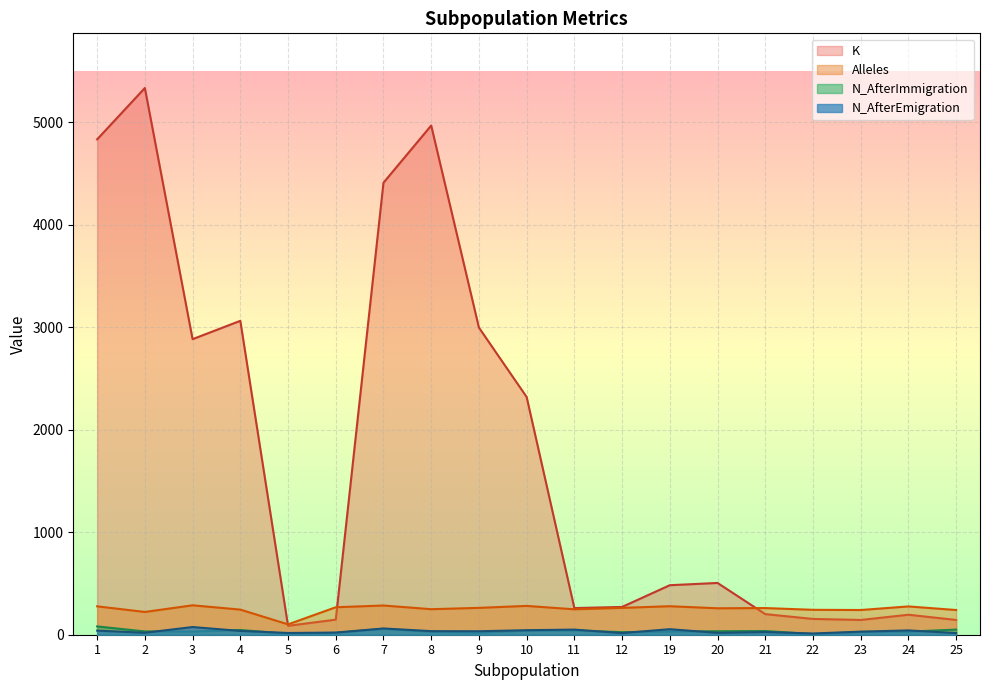

Read the K value at 12, to the nearest 50.

250